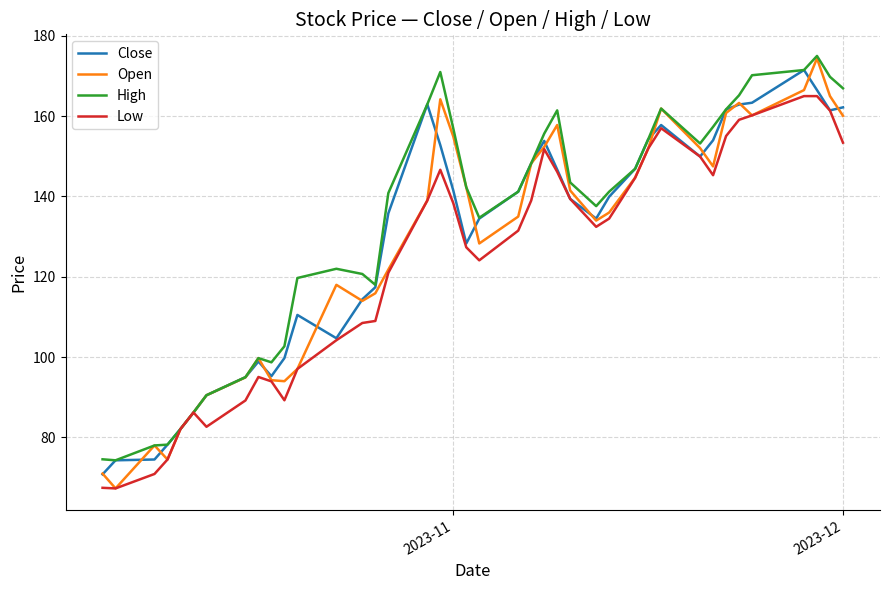

What is the highest value of the Open series?

174.4